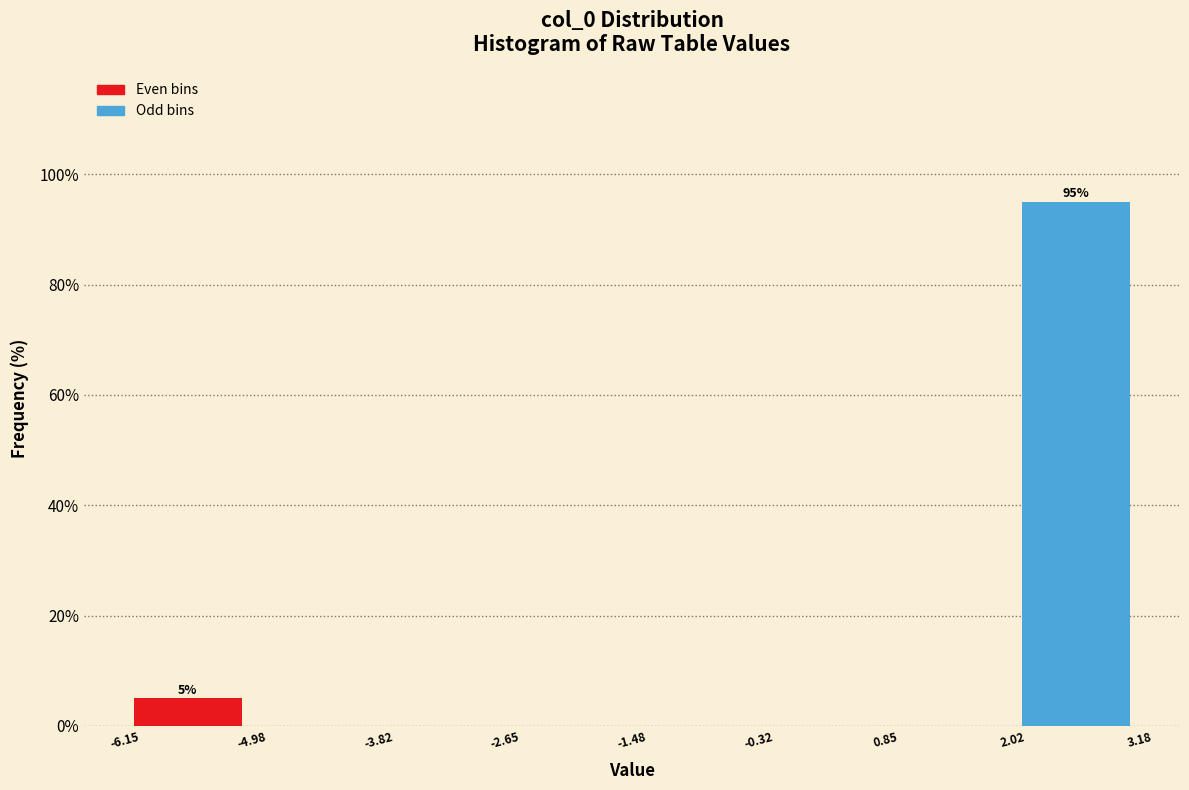

Over which range of the x-axis is the bar tallest?

2.02 to 3.18